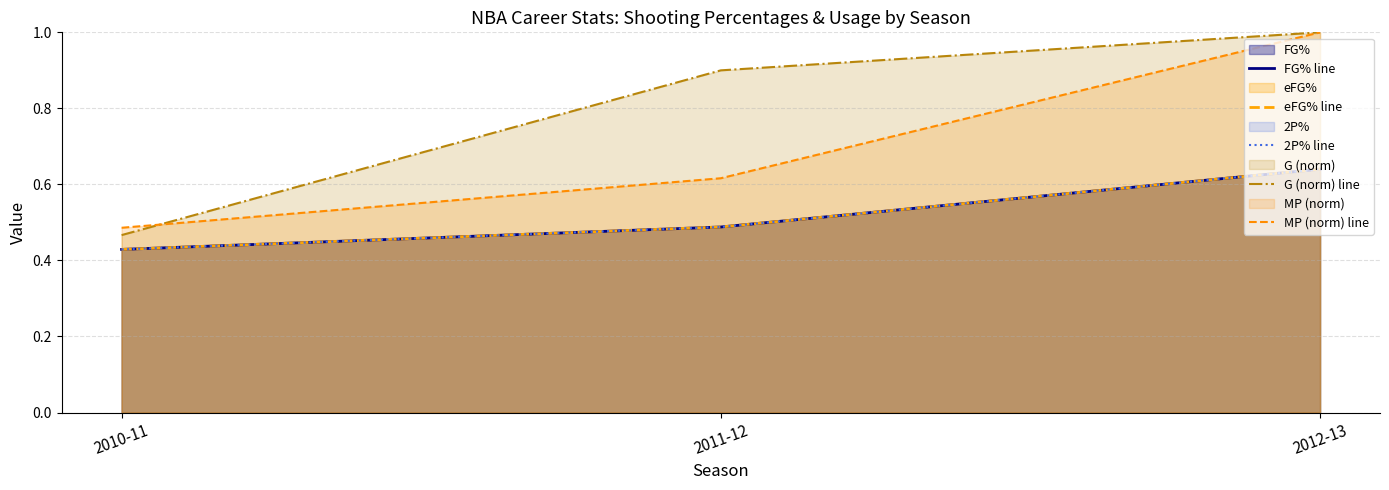

Reading right to left, extract all data points from this chart.

FG% line: 0.6	0.5	0.4
eFG% line: 0.6	0.5	0.4
2P% line: 0.6	0.5	0.4
G (norm) line: 1.0	0.9	0.5
MP (norm) line: 1.0	0.6	0.5